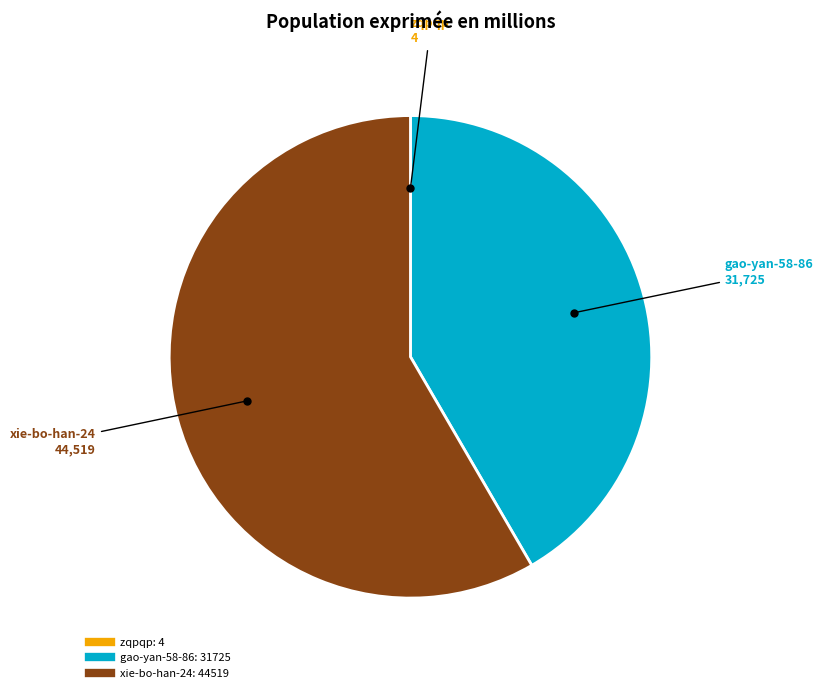

What is the largest slice in the pie chart?

xie-bo-han-24